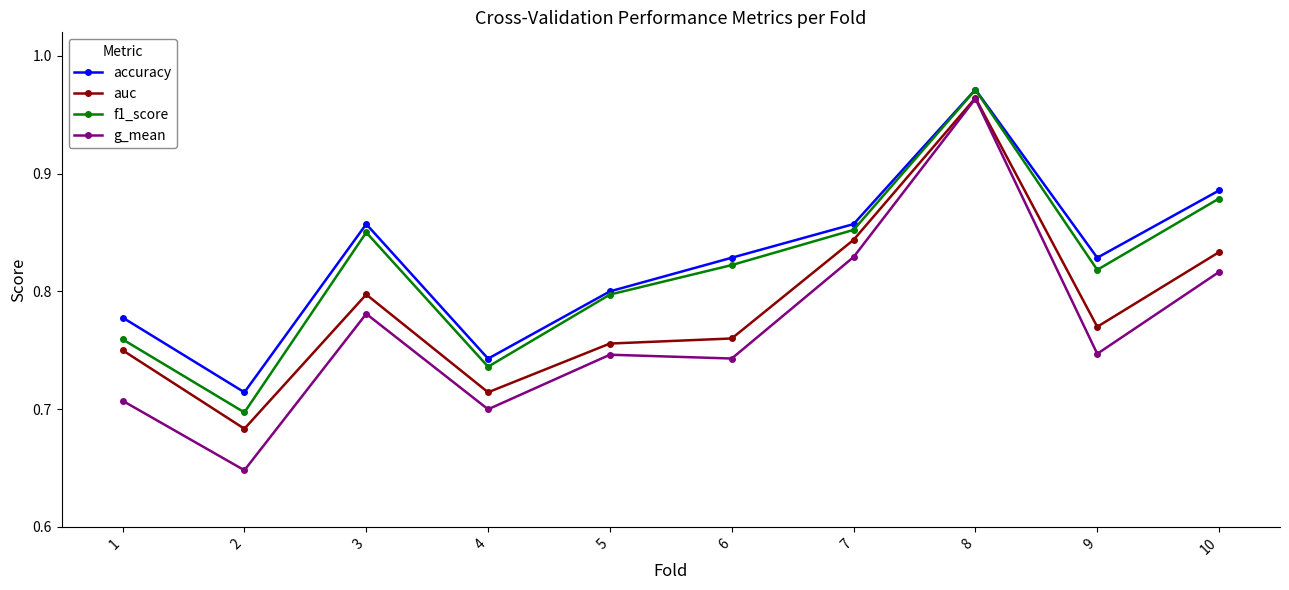

Between 3 and 4, which series saw the biggest shift?

accuracy